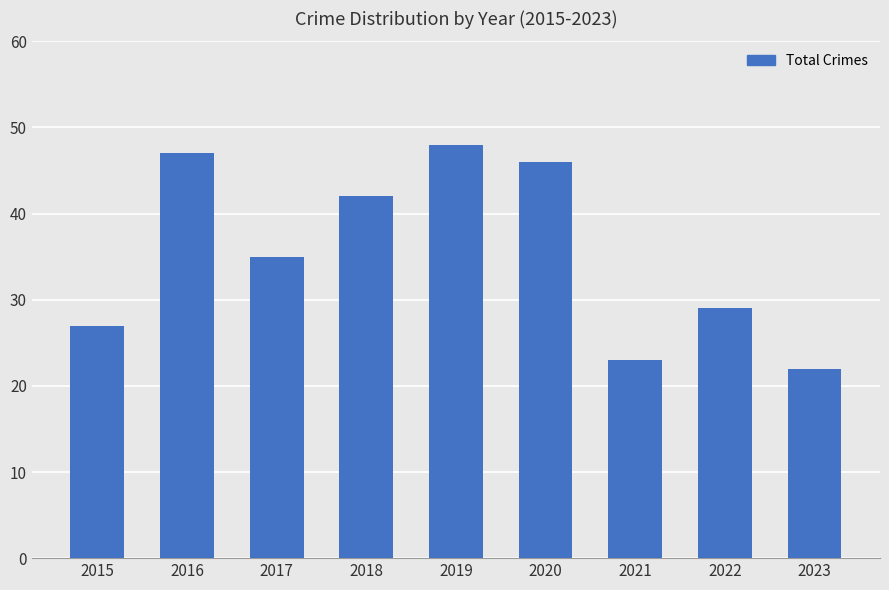

What is the greatest value displayed?

48